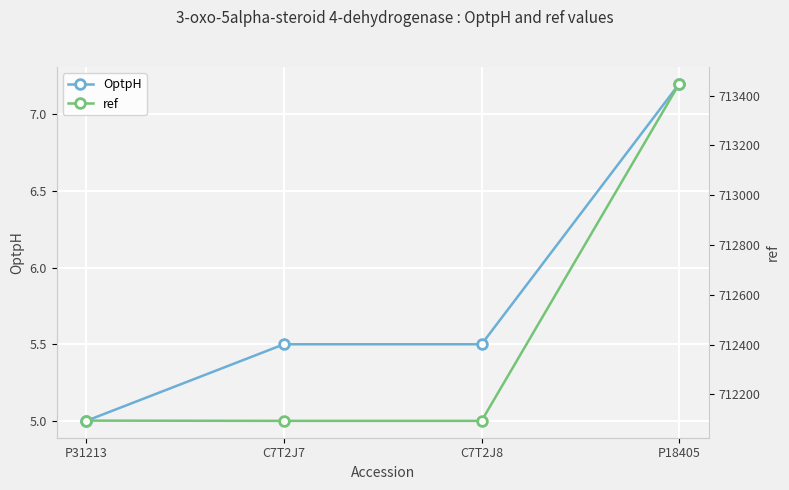

True or false: ref and OptpH cross at least once.

False